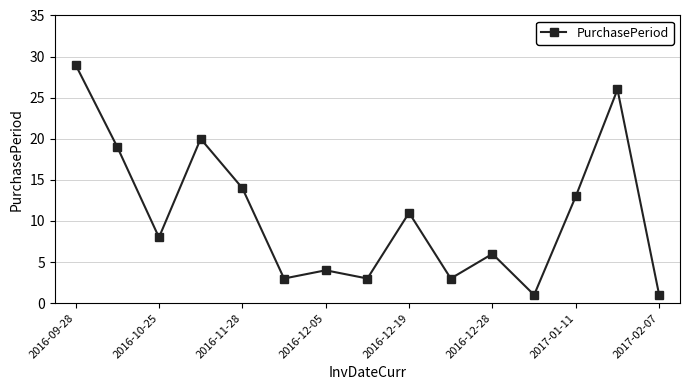

What is the sum of all values?

161